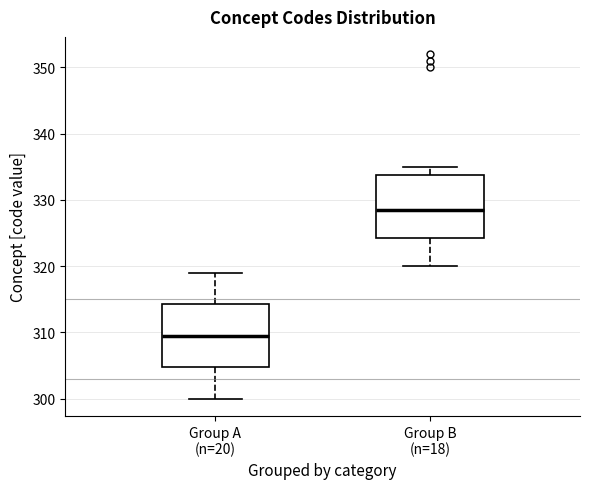

Reading left to right, transcribe this box plot: for each box, give where its median line is, the range the box spans, and where its two whiskers end, as read against the y-axis. The values are not printed on the chart, so give them approximately, as read against the axis.

Group A (n=20): median 310, box 305 to 314, whiskers 300 to 319
Group B (n=18): median 329, box 324 to 334, whiskers 320 to 335